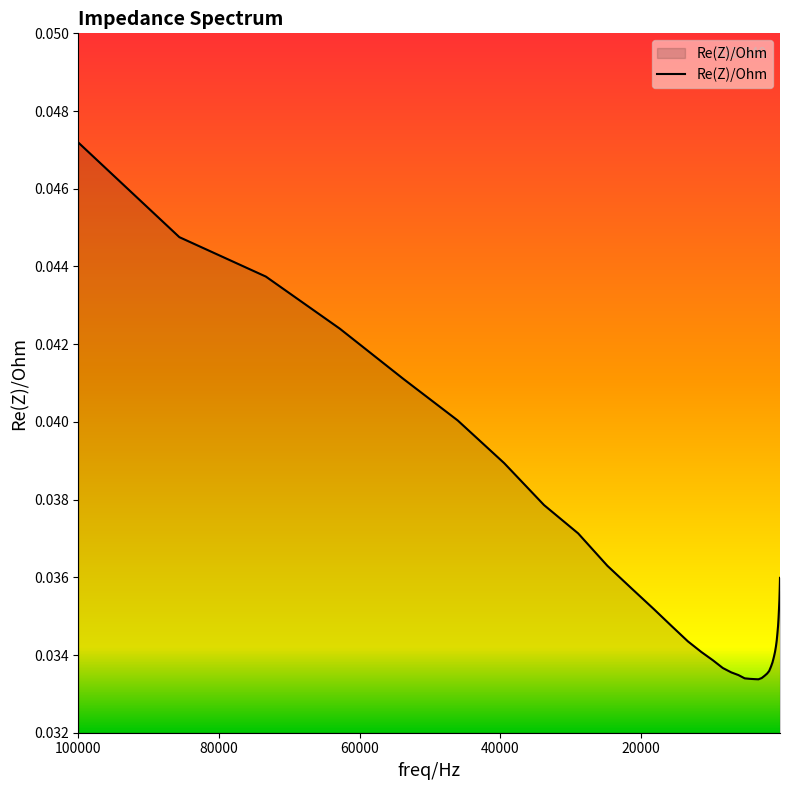

Rank the categories by value from highest to lowest.

100003.71, 85640.586, 73346.57, 62815.469, 53796.766, 46077.047, 39461.477, 33792.313, 28939.652, 24782.885, 237.20122, 276.86047, 21229.217, 323.44745, 377.70358, 18176.59, 440.70511, 514.5061, 15569.329, 600.96155, 702.02209, 13333.212, 819.21368, 11421.838, 956.53021, 1116.7866, 9779.5439, 1303.7484, 1523.5374, 8375.1973, 1778.2927, 7176.5996, 2075.6646, 6143.52, 2425.7766, 2830.906, 5259.5967, 4506.4424, 3861.2354, 3306.0581